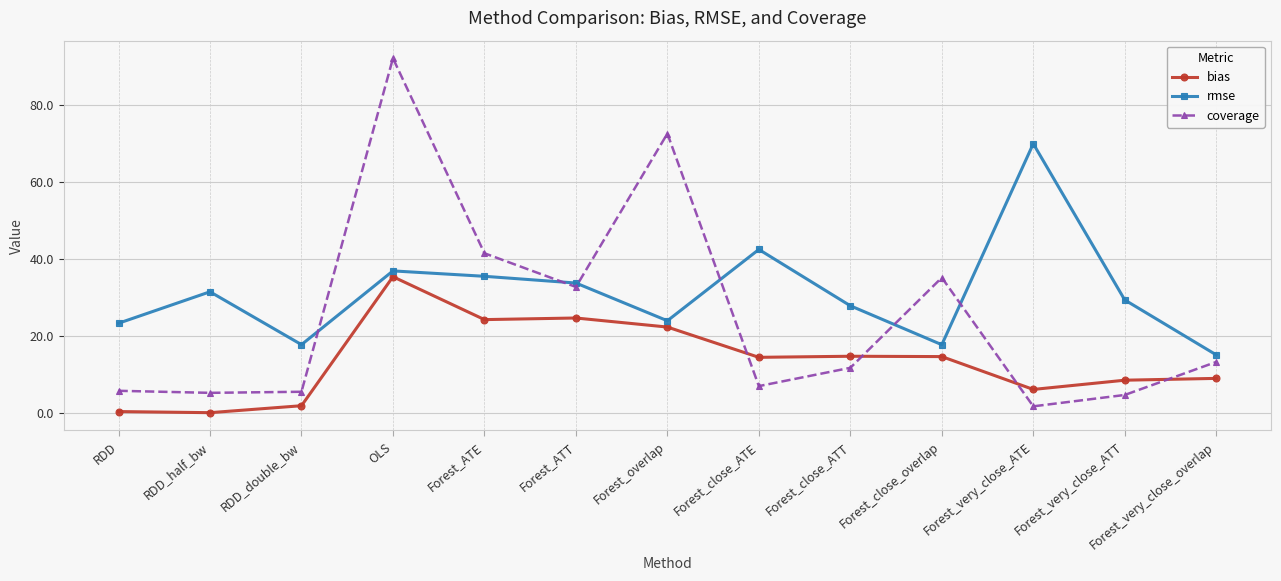

Which series has the largest total across all categories?

rmse